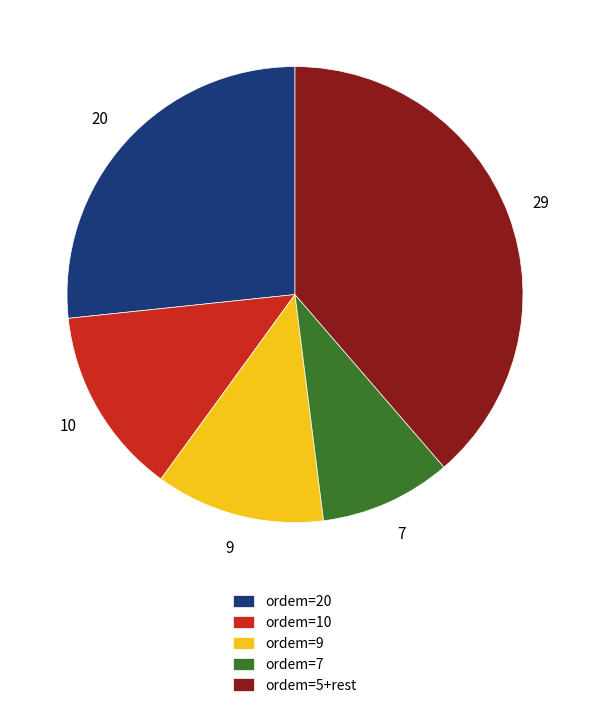

What is the largest slice in the pie chart?

ordem=5+rest